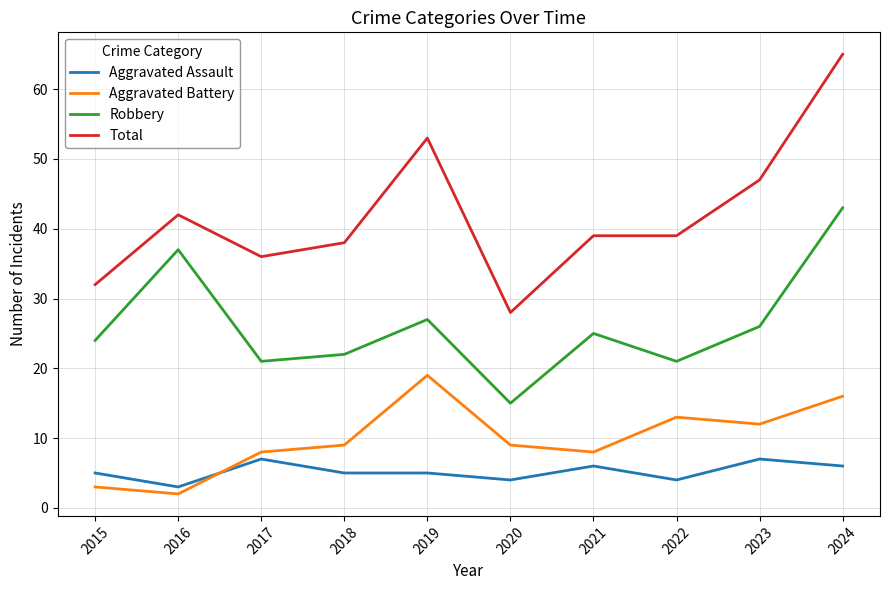

Reading left to right, transcribe all the data shown in this chart.

Aggravated Assault: 2015=5	2016=3	2017=7	2018=5	2019=5	2020=4	2021=6	2022=4	2023=7	2024=6
Aggravated Battery: 2015=3	2016=2	2017=8	2018=9	2019=19	2020=9	2021=8	2022=13	2023=12	2024=16
Robbery: 2015=24	2016=37	2017=21	2018=22	2019=27	2020=15	2021=25	2022=21	2023=26	2024=43
Total: 2015=32	2016=42	2017=36	2018=38	2019=53	2020=28	2021=39	2022=39	2023=47	2024=65